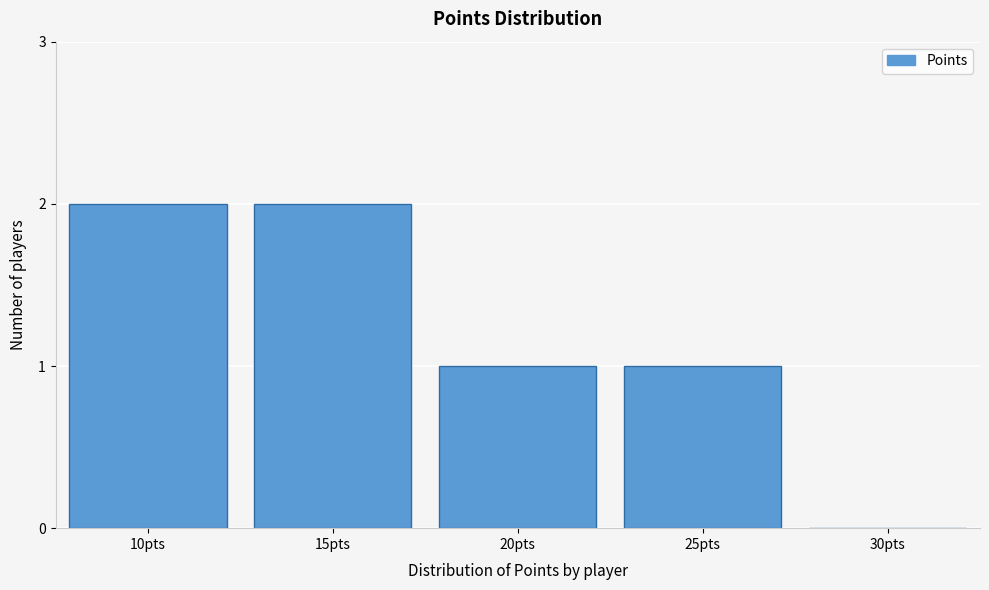

Reading left to right, list all the values displayed in this chart.

10pts=2	15pts=2	20pts=1	25pts=1	30pts=0